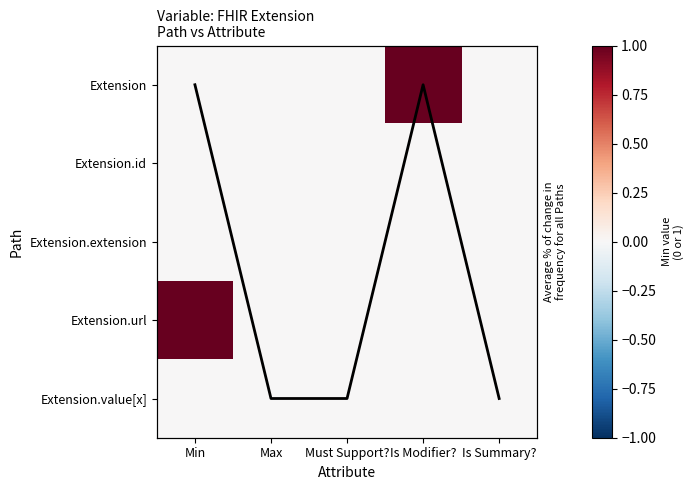

What is the difference between the second highest and minimum values in the Column mean series?

4